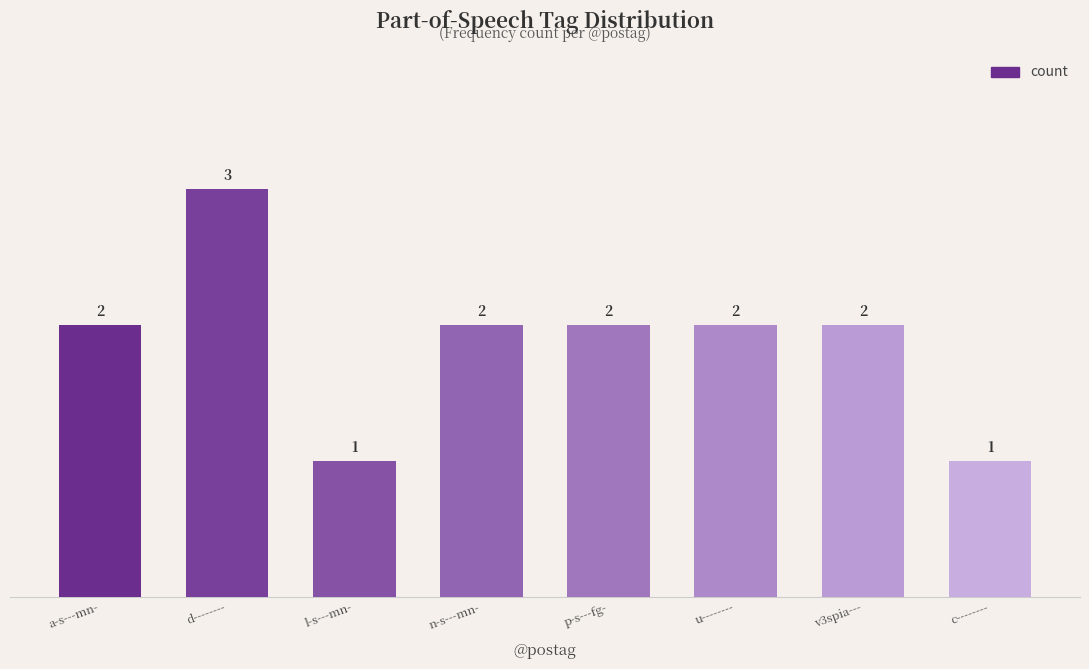

What is the maximum value shown in the chart?

3